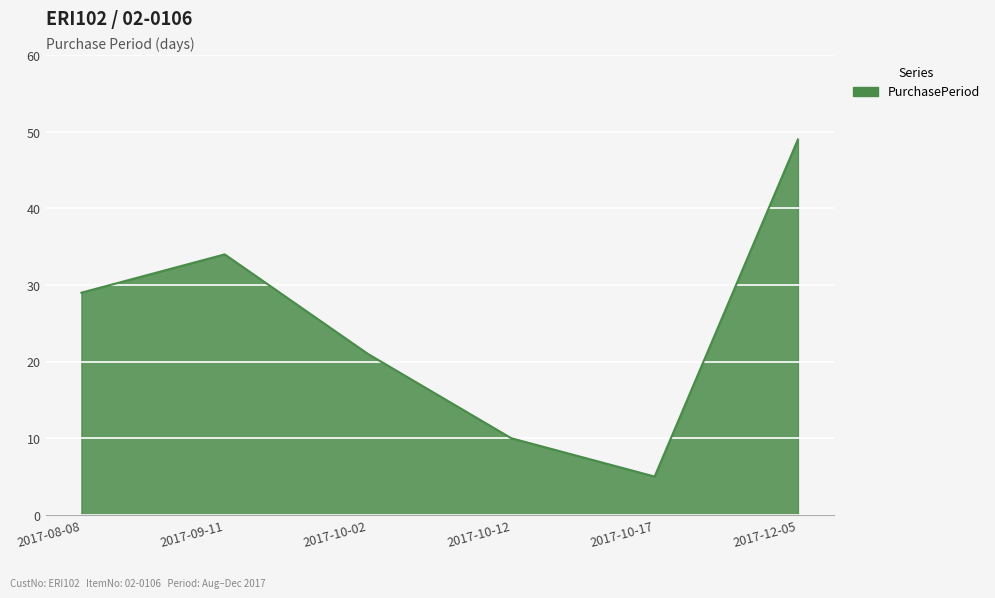

What position from the right is 2017-10-02?

4